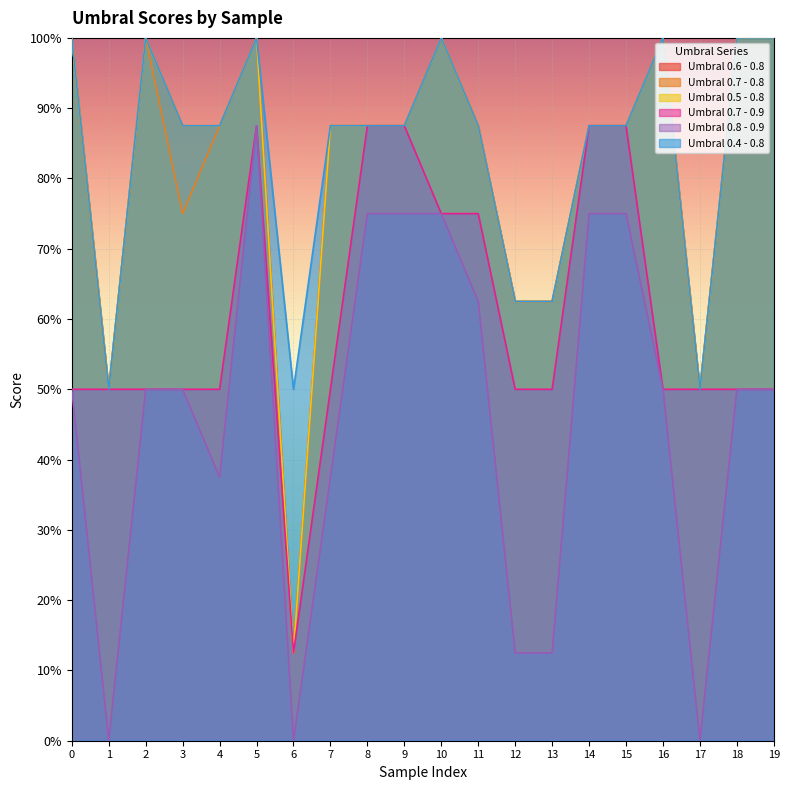

True or false: Umbral 0.8 - 0.9 has a value of 0.8 at 14.

True